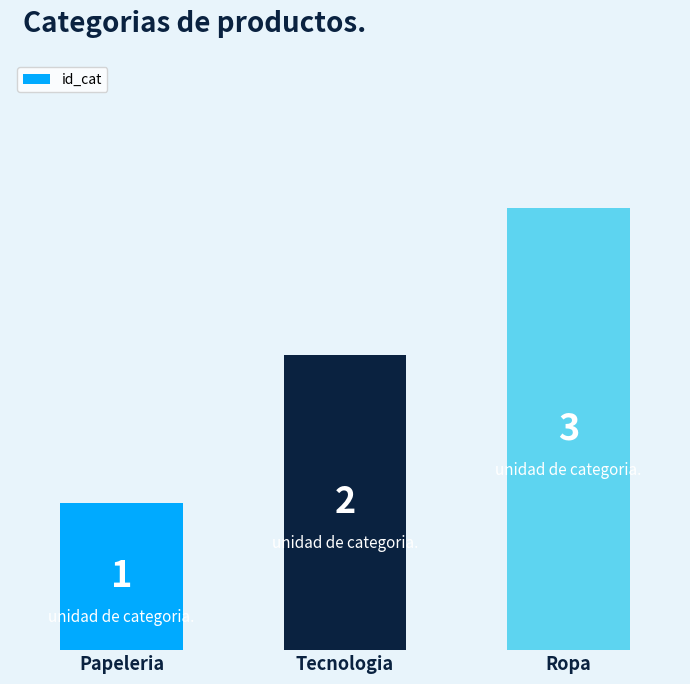

Are the bars grouped side by side (vs. stacked)?

No